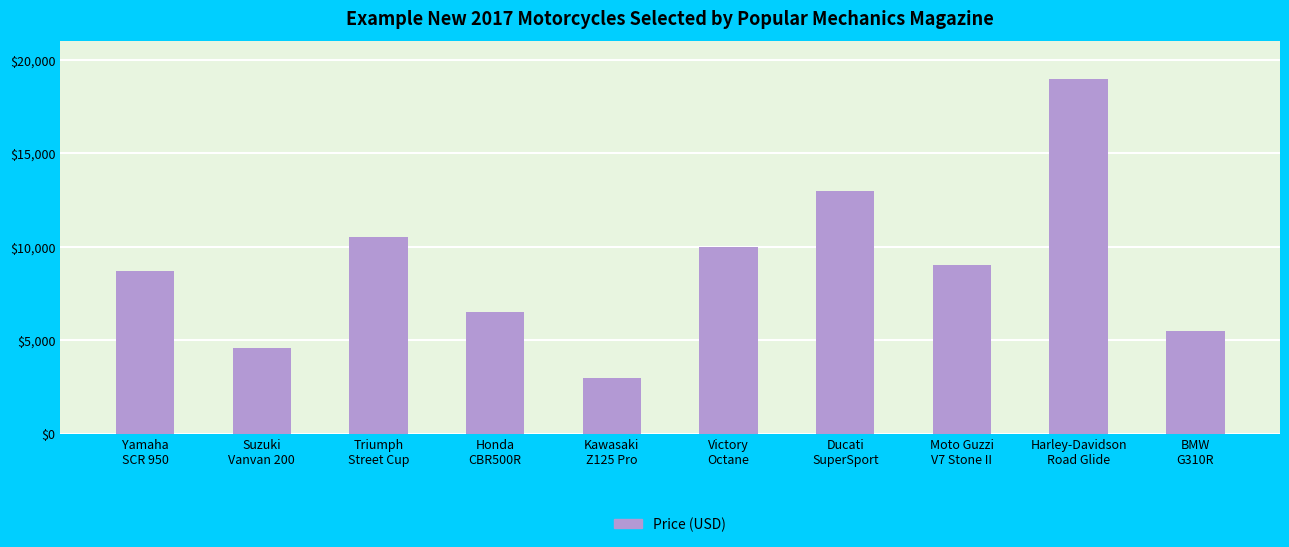

What is the value of the 6th bar from the left?

10000